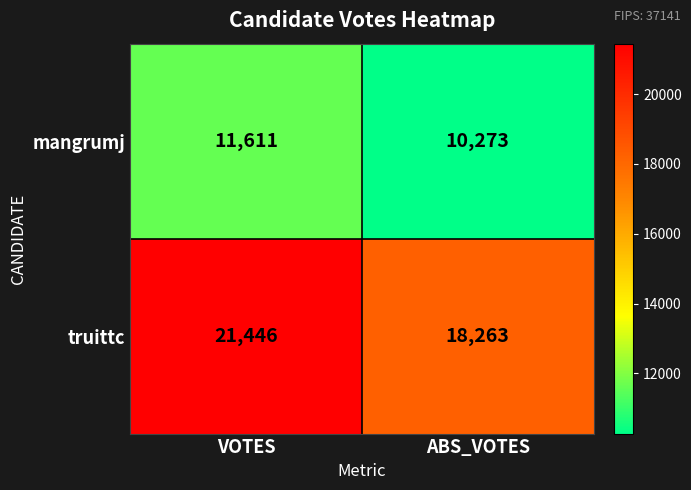

Which label corresponds to the smallest value in the chart?

ABS_VOTES